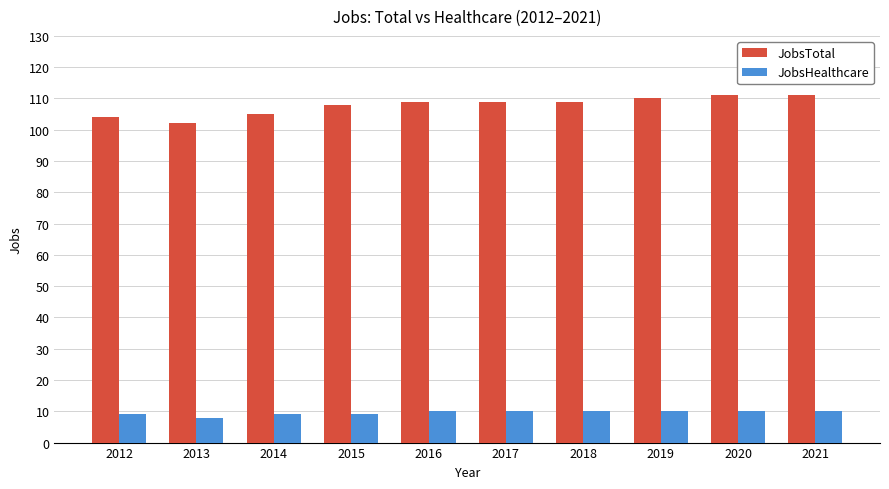

How many JobsTotal values are between 105 and 110?

6